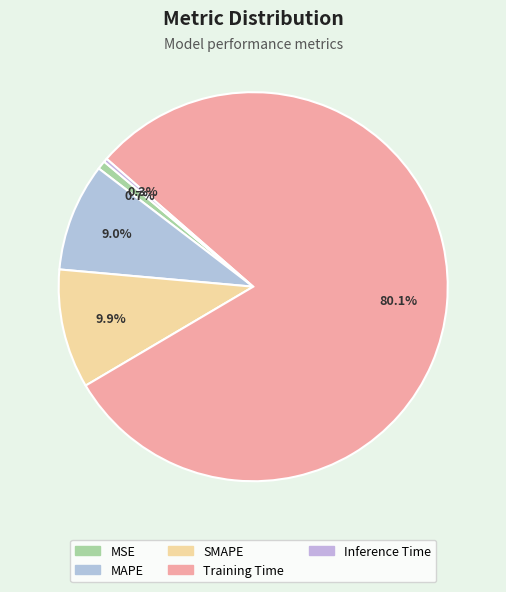

Is it true that MAPE is 1% of the pie?

False